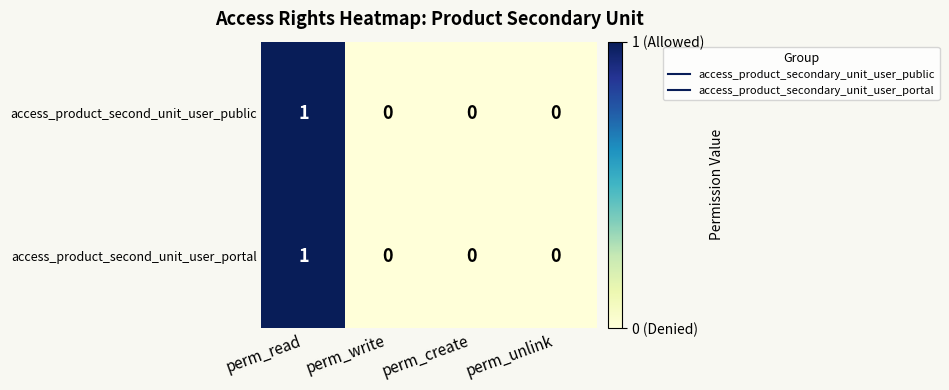

How many distinct data groups are displayed?

2